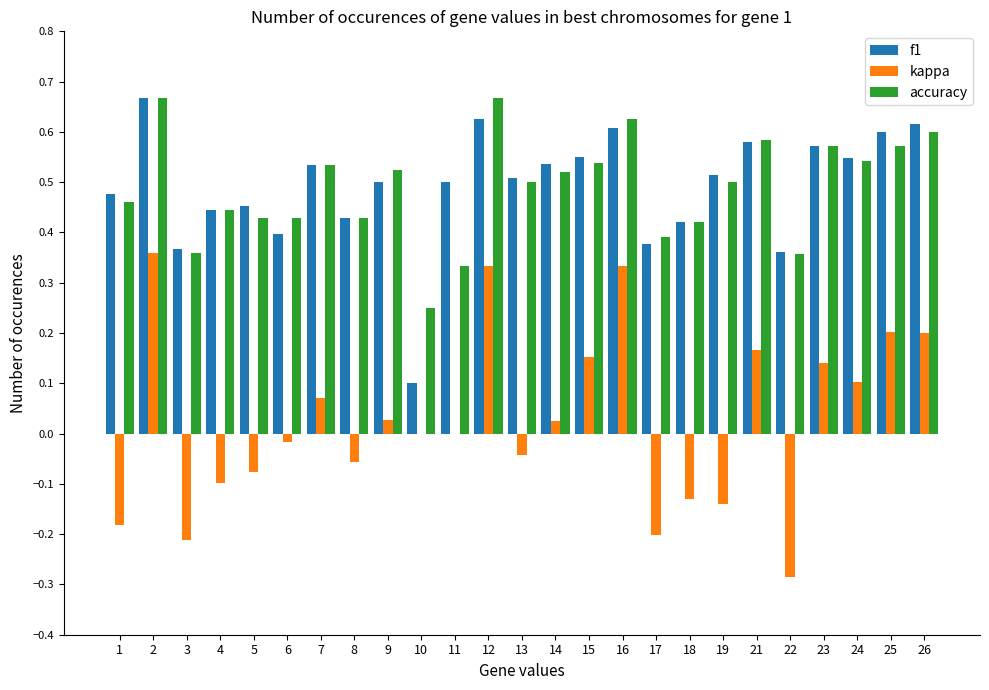

What is the sum of all accuracy values?

12.2